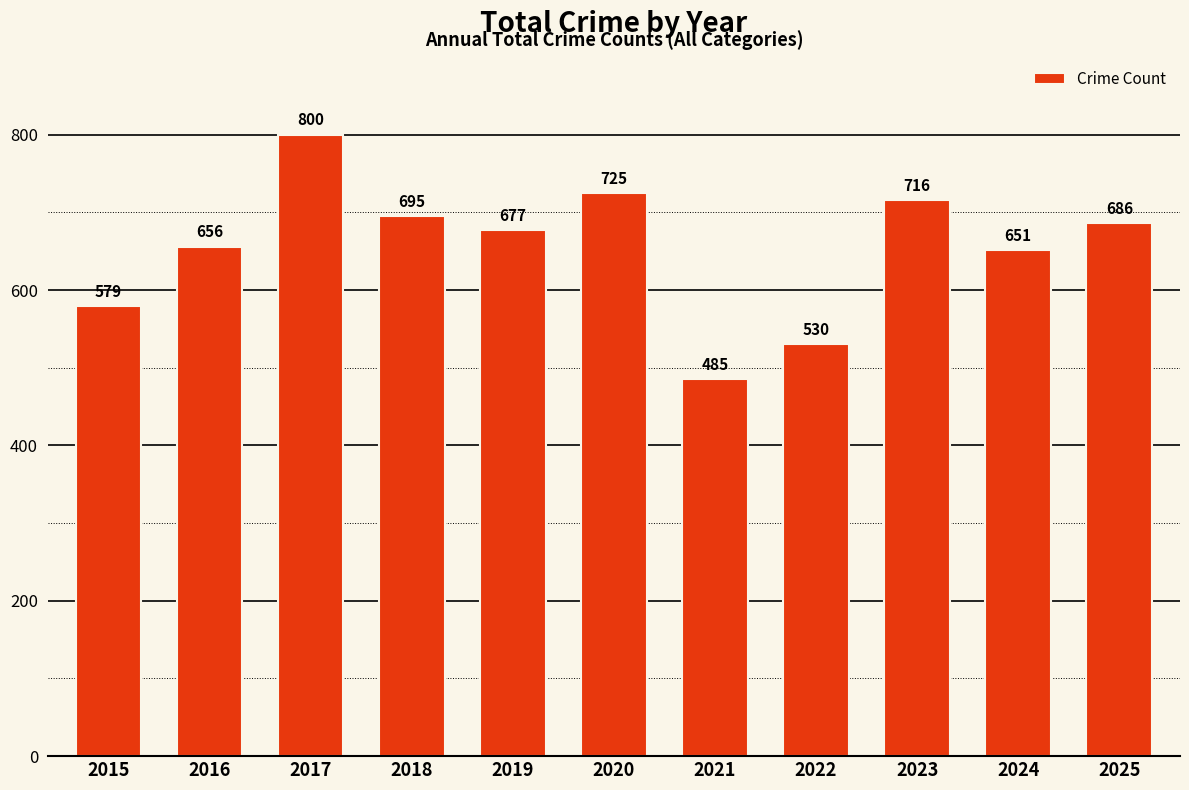

Approximately how many times larger is the value at 2017 compared to 2022?

1.5